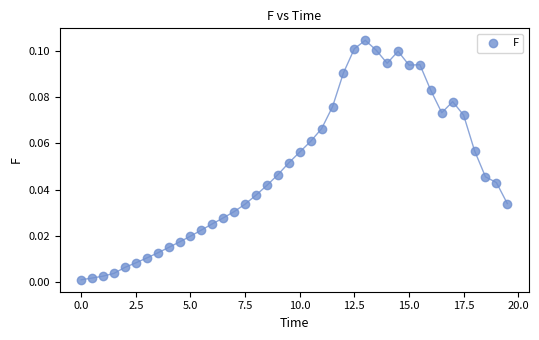

What is the range of X values (max minus min)?

19.5